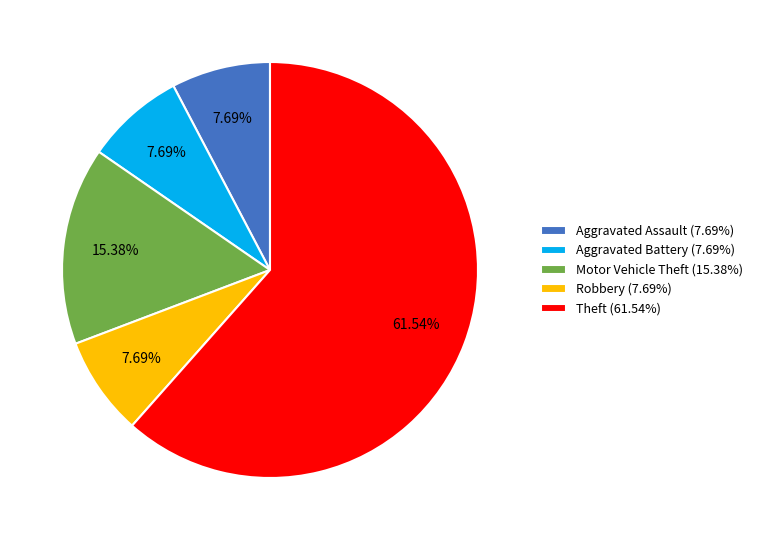

Which category has the biggest portion of the pie?

Theft